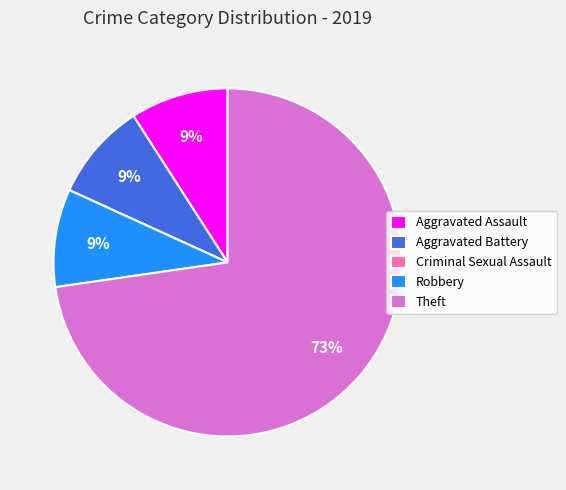

Is there a majority slice in this chart?

Yes